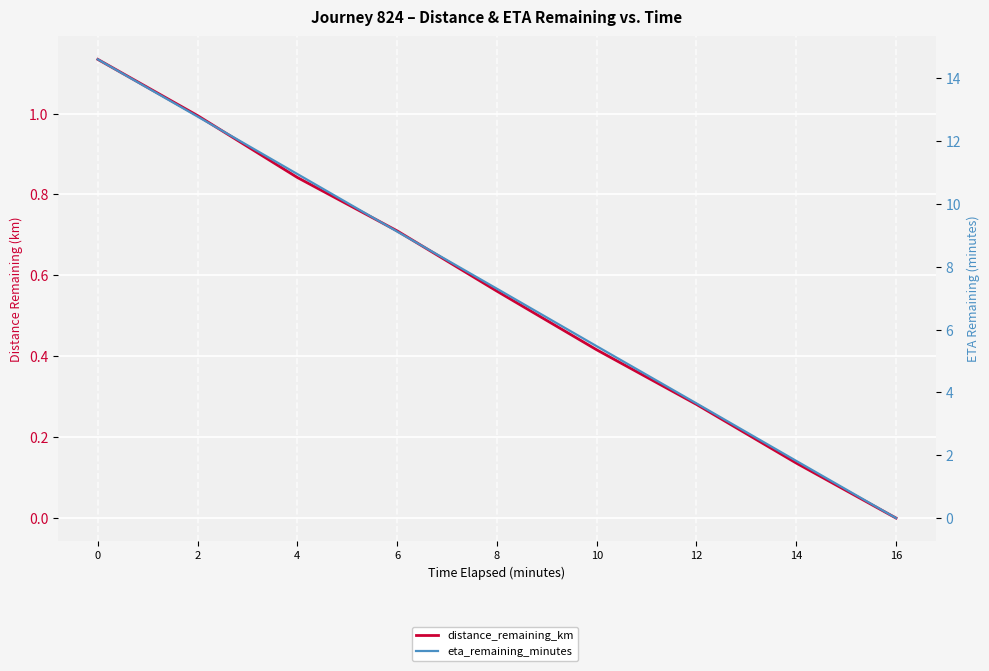

How many data points in eta_remaining_minutes are above 7?

5